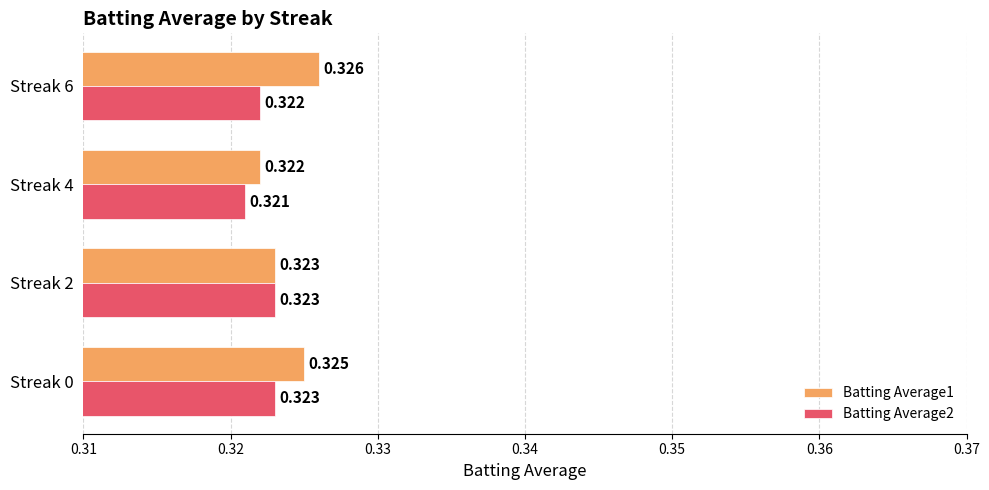

How many series are shown in this chart?

2